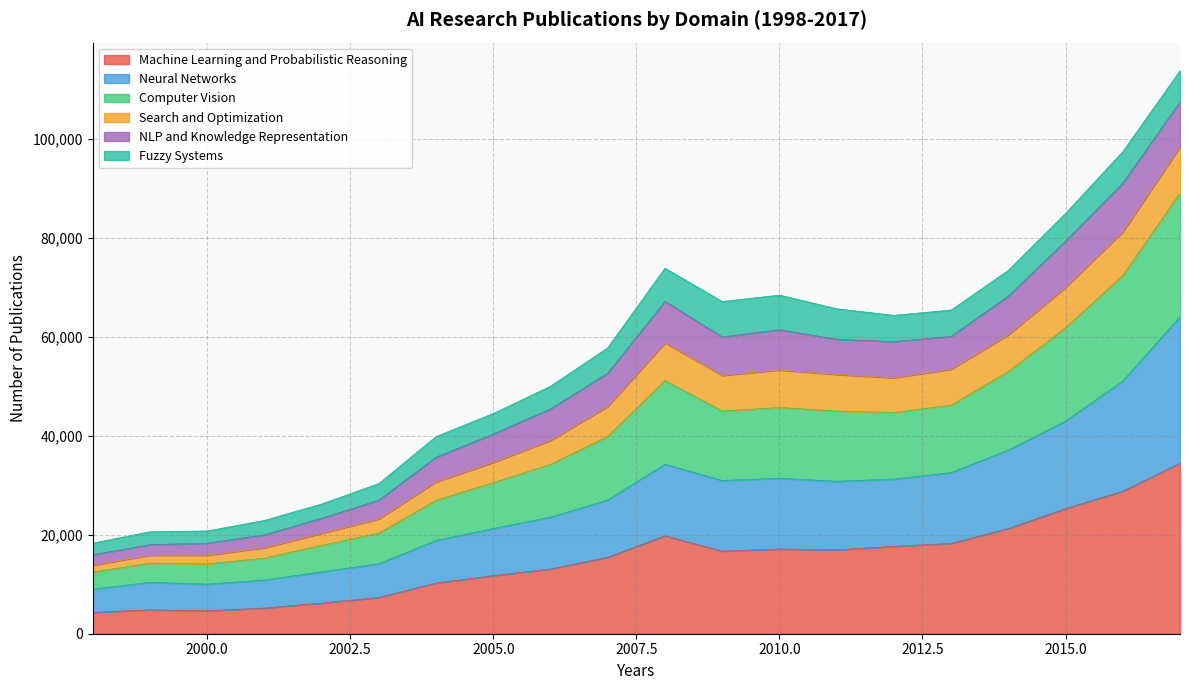

What is the lowest value of the Machine Learning and Probabilistic Reasoning series?

4319